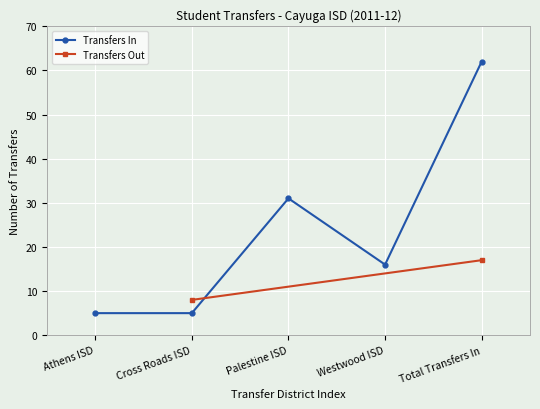

At which label is the value closest to 33?

Palestine ISD